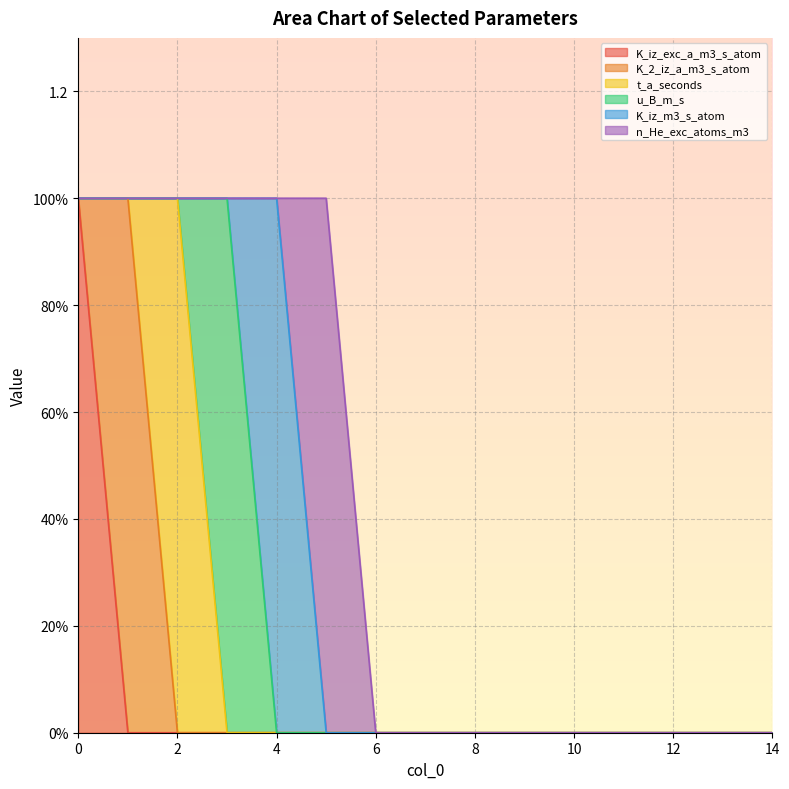

The u_B_m_s series shows 0 at 3. True or false?

False